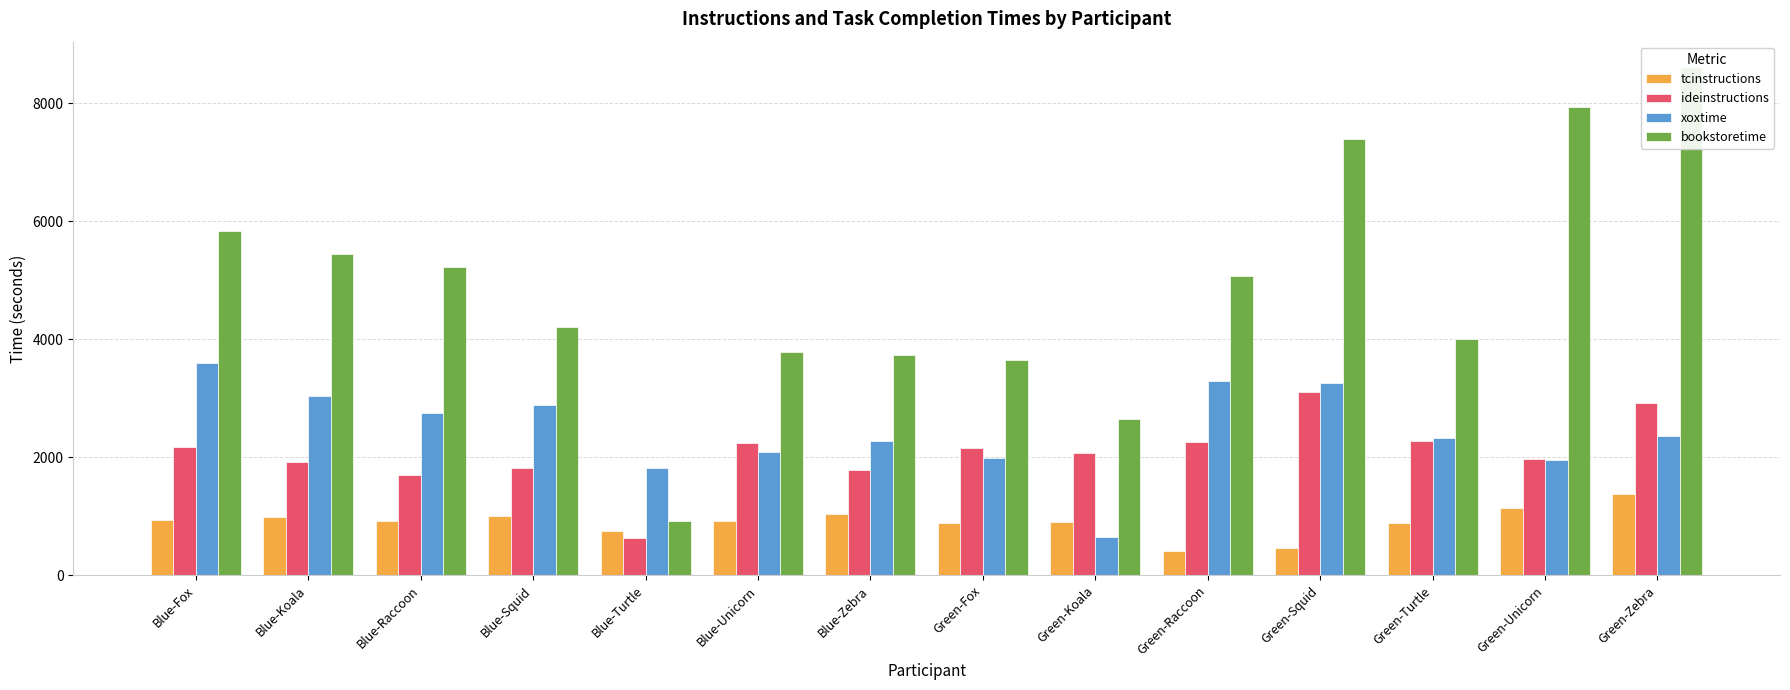

Rank the series by their maximum value, from highest to lowest.

bookstoretime, xoxtime, ideinstructions, tcinstructions